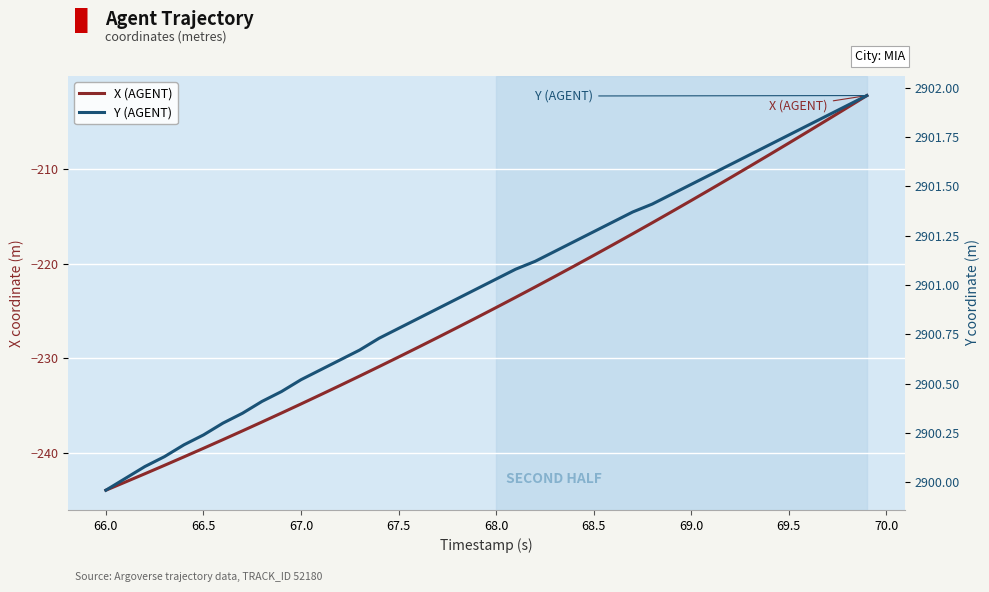

At which label does Y (AGENT) first exceed 2901?

68.0